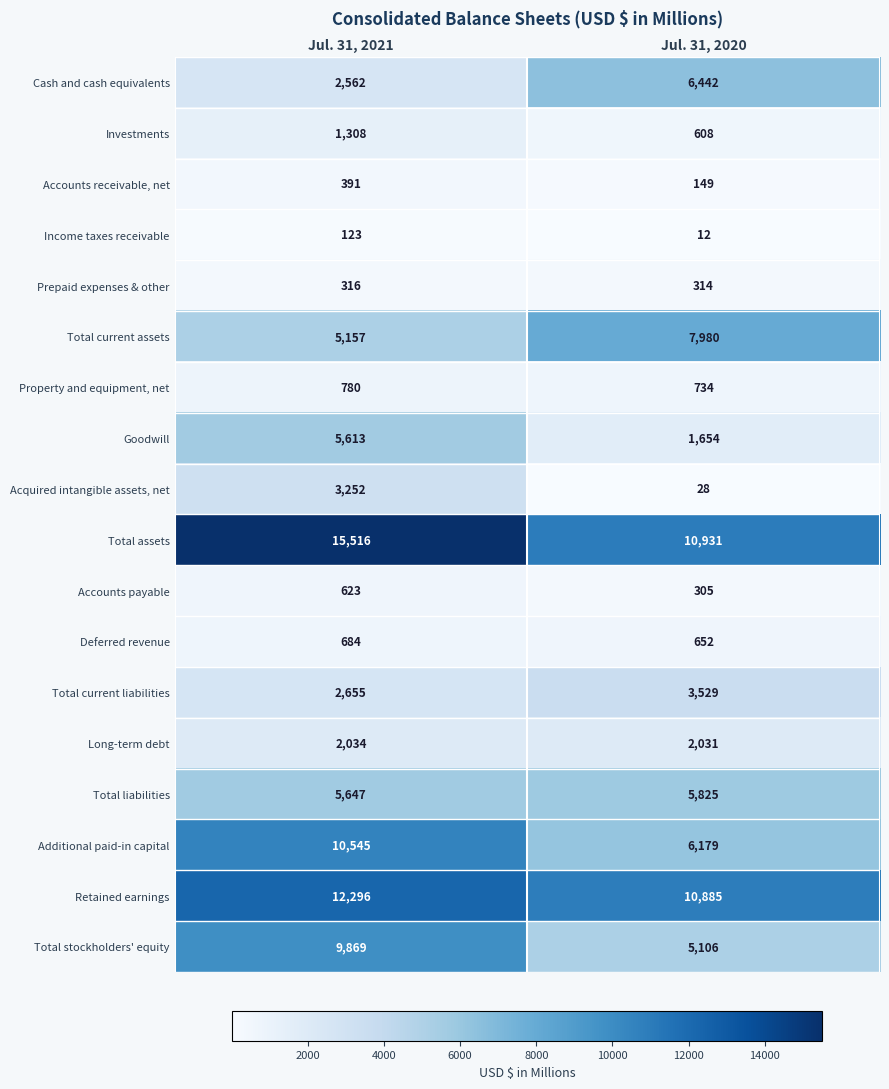

At Jul. 31, 2021, list the series in order from largest to smallest.

Total assets, Retained earnings, Additional paid-in capital, Total stockholders' equity, Total liabilities, Goodwill, Total current assets, Acquired intangible assets, net, Total current liabilities, Cash and cash equivalents, Long-term debt, Investments, Property and equipment, net, Deferred revenue, Accounts payable, Accounts receivable, net, Prepaid expenses & other, Income taxes receivable